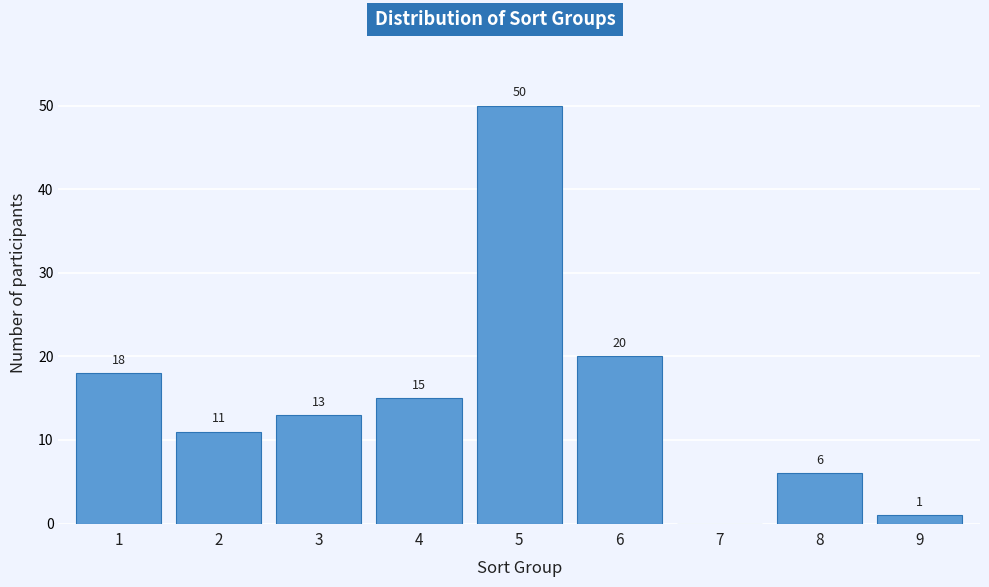

Reading right to left, what are all the values shown in this chart?

9=1	8=6	7=0	6=20	5=50	4=15	3=13	2=11	1=18